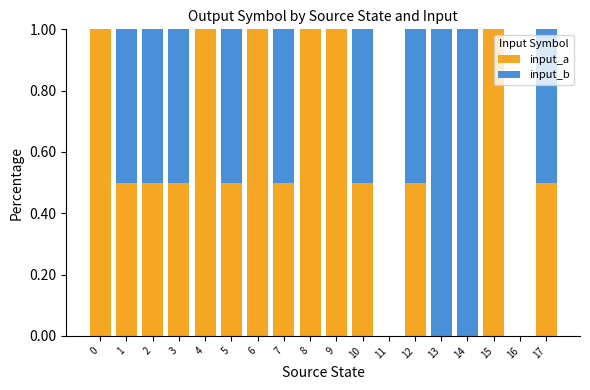

What are all the series names shown in the legend?

input_a, input_b